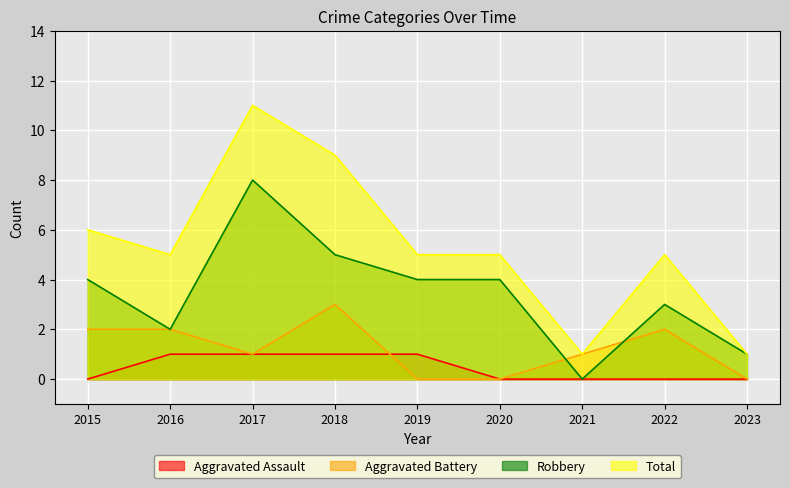

The Aggravated Battery series shows 1 at 2017. True or false?

True